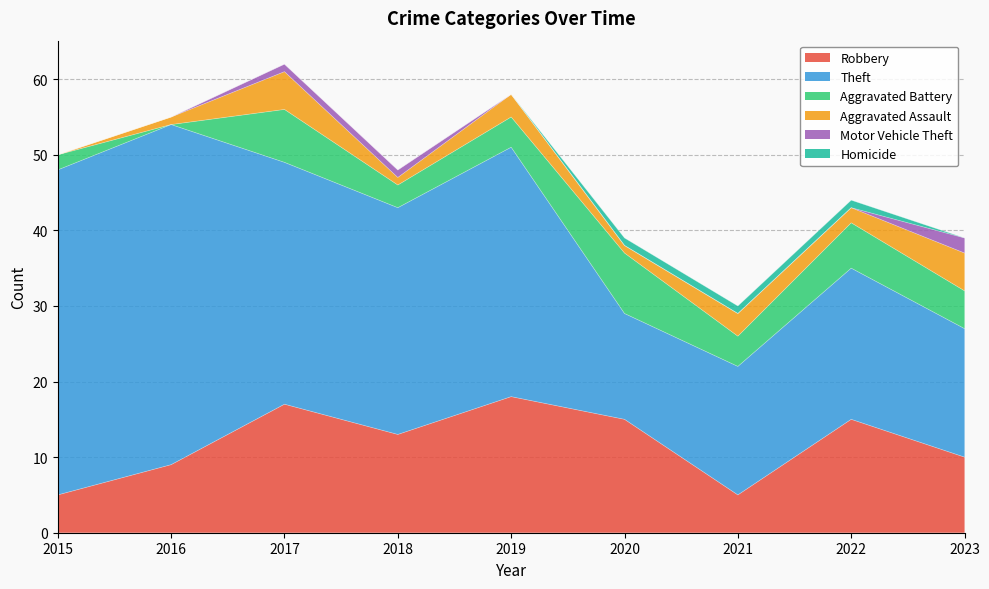

How many data points does each series have?

9